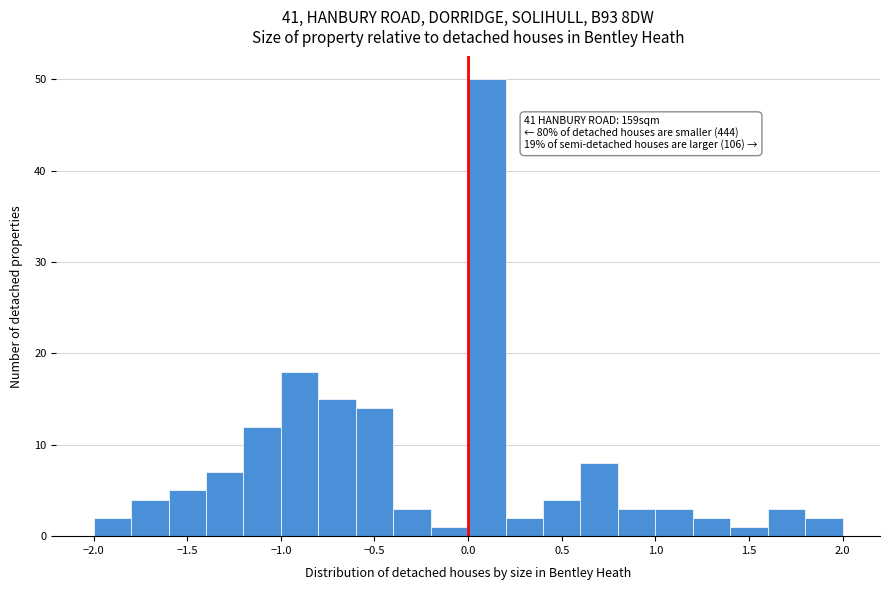

Over which range of the x-axis is the bar tallest?

0.0 to 0.2